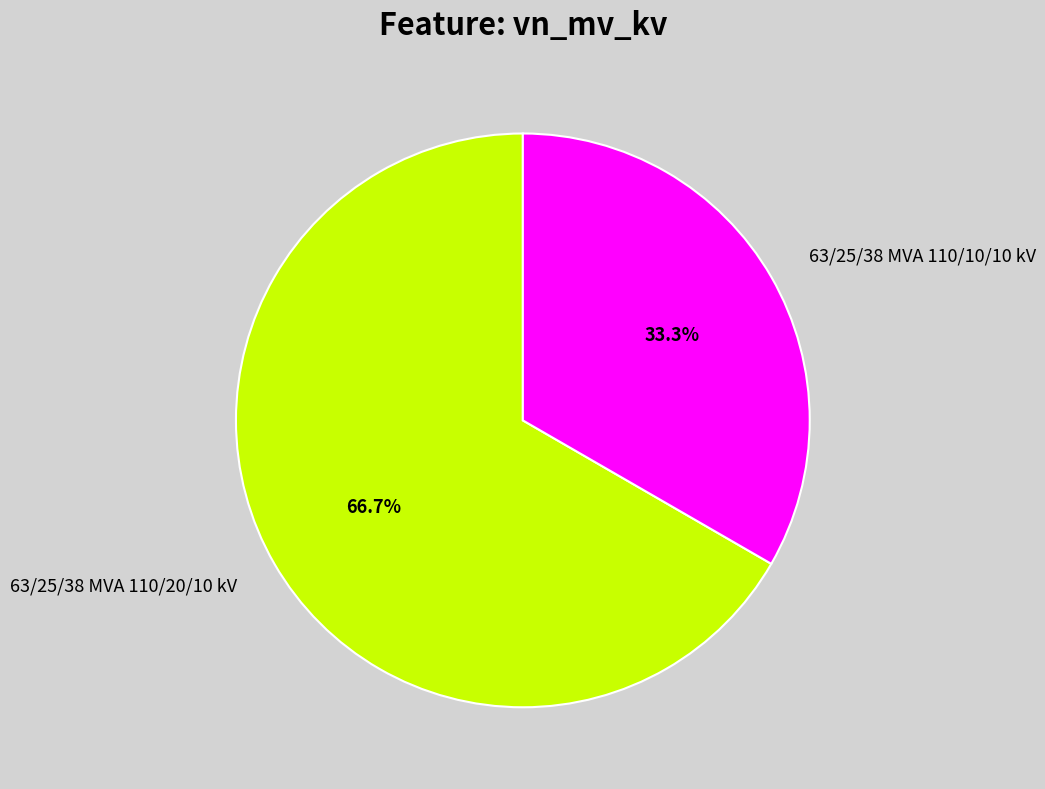

Combined, do 63/25/38 MVA 110/10/10 kV and 63/25/38 MVA 110/20/10 kV account for over 50%?

Yes